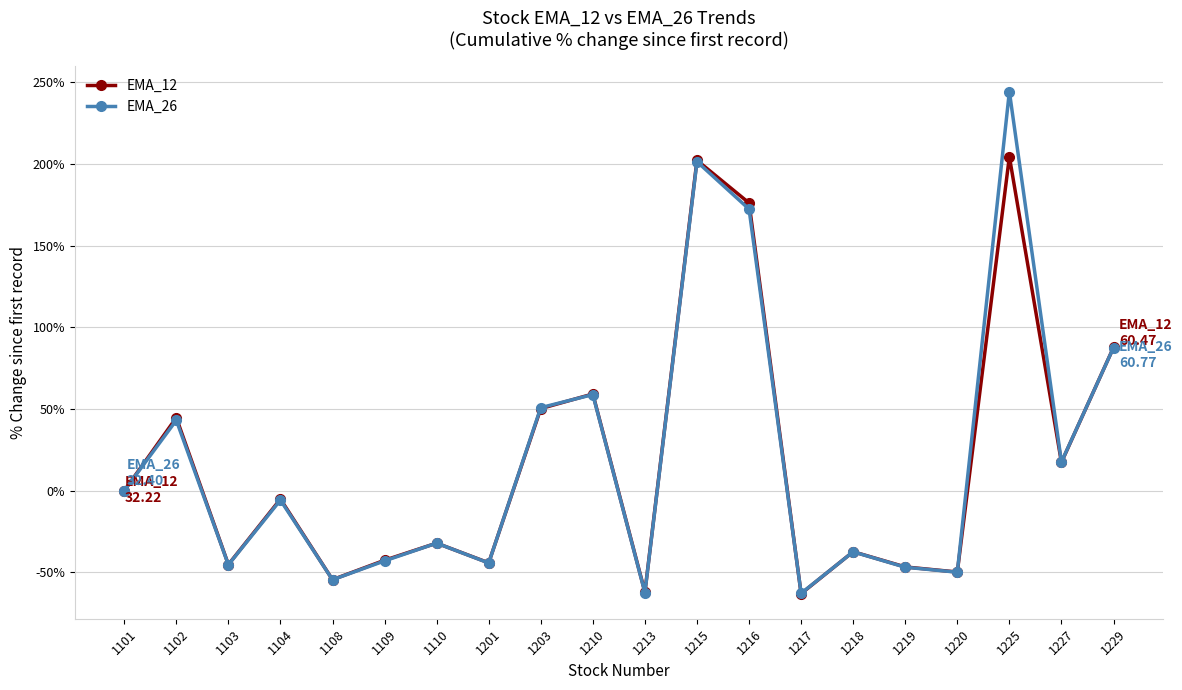

List the series in order of their peak value, lowest first.

EMA_12, EMA_26